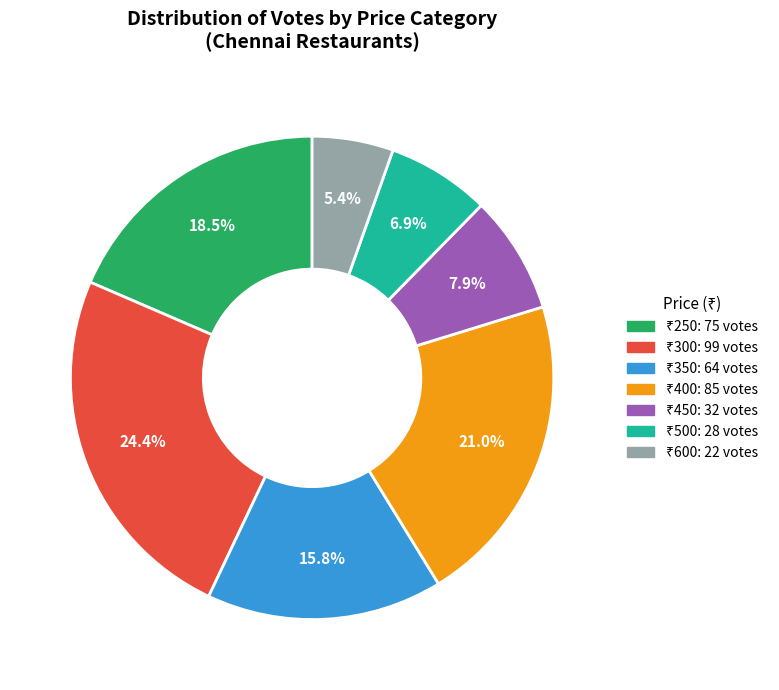

Is there any slice that represents more than half of the pie?

No